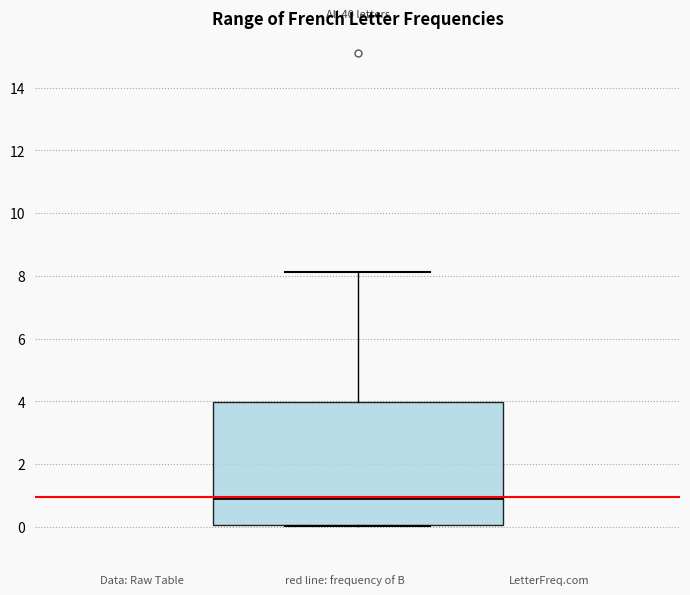

Transcribe this box plot: give where the median line is, the range the box spans, and where the two whiskers end, as read against the y-axis. The values are not printed on the chart, so give them approximately, as read against the axis.

median 1.0, box 0.0 to 4.0, whiskers 0.0 to 8.2